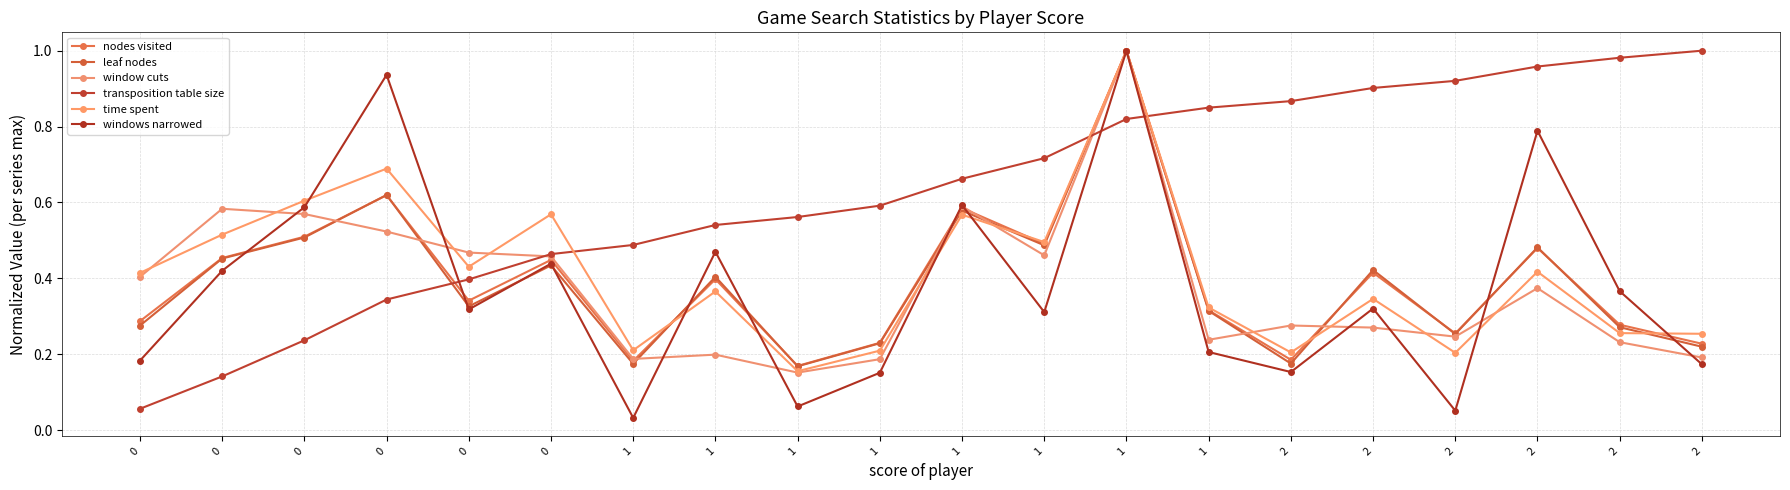

What is the sum of the windows narrowed values at 2 and 1?

1.2